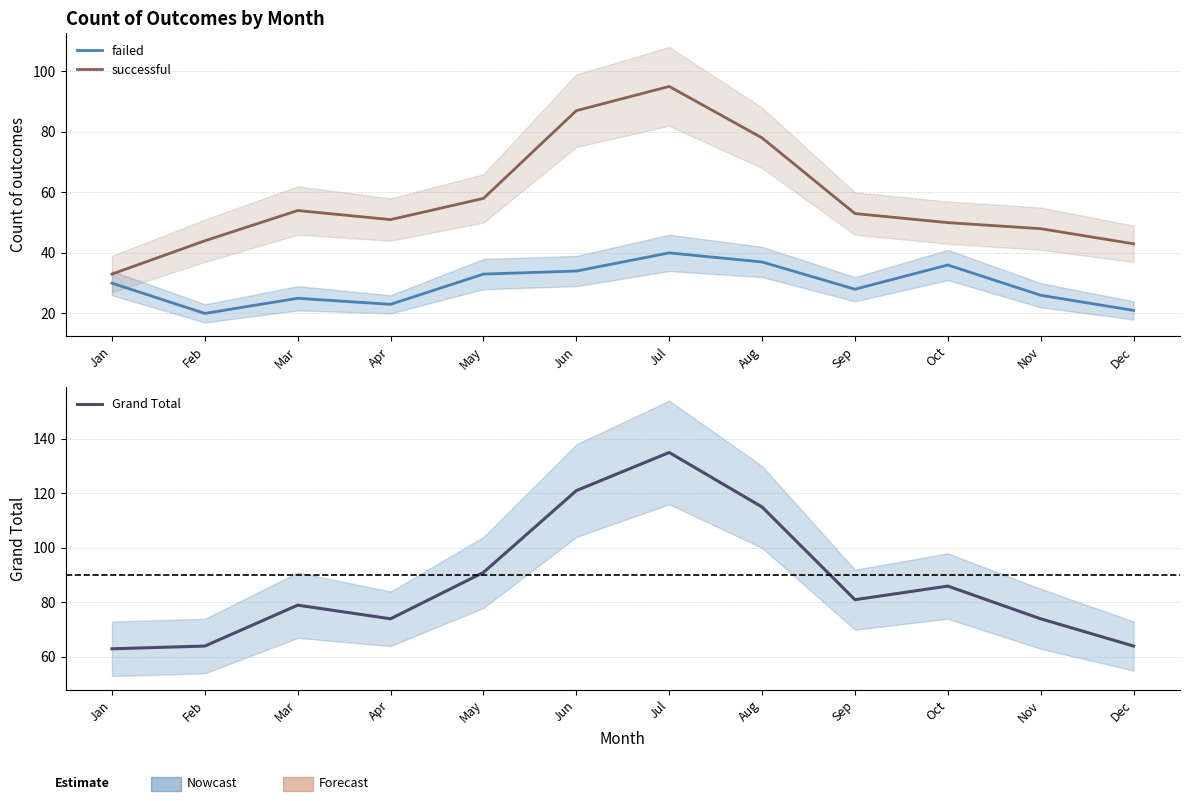

What is the average value of the successful series?

58